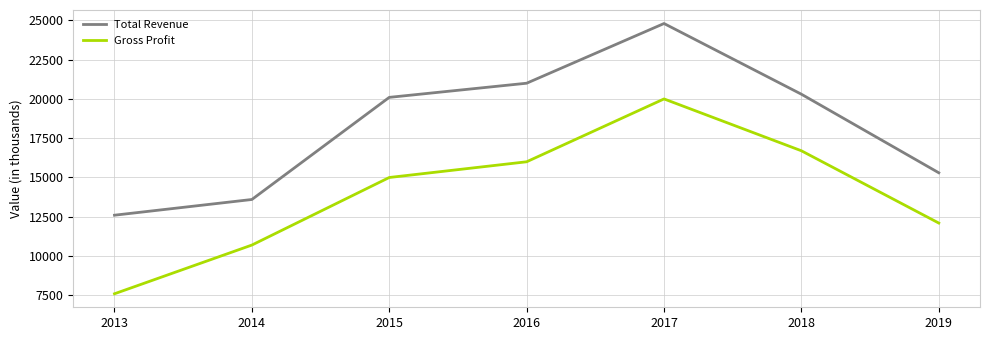

At how many categories does at least one series exceed 13037?

6